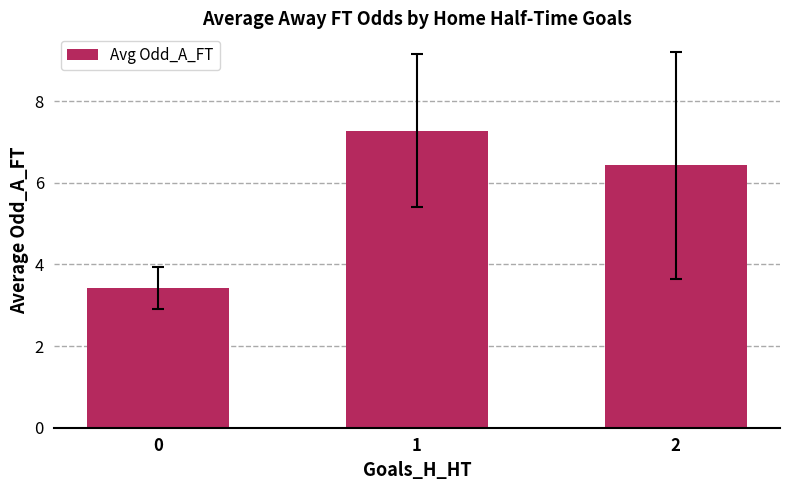

Reading right to left, list all the values displayed in this chart.

6.4	7.3	3.4